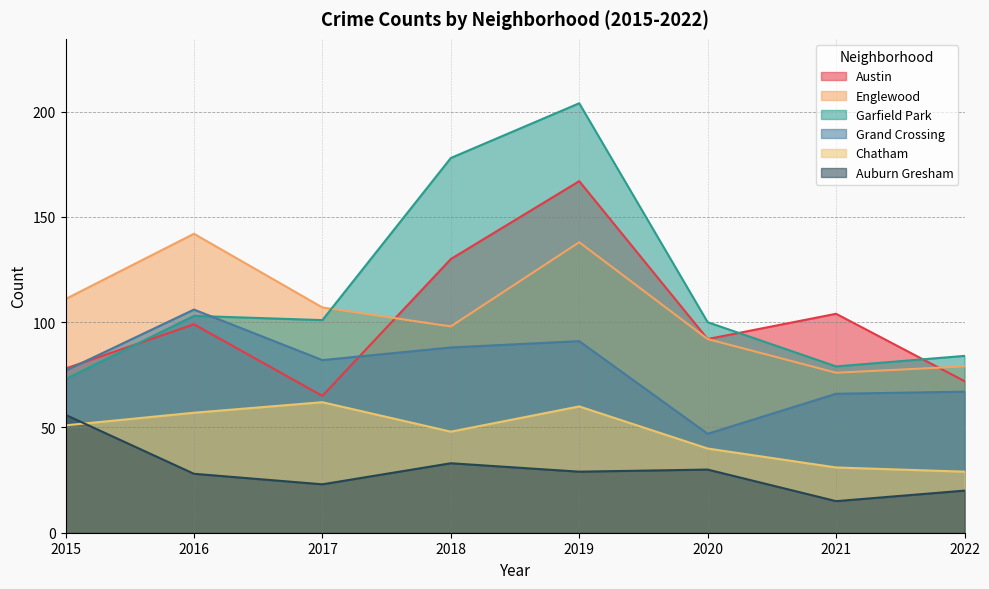

Where is Austin nearest to the value 116?

2021